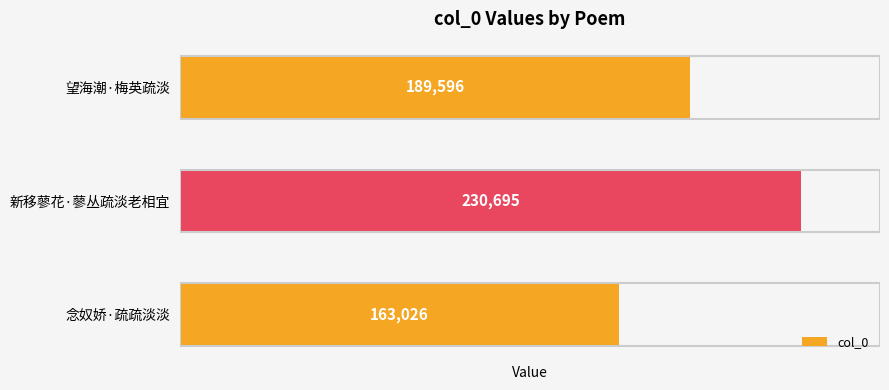

Reading top to bottom, extract all data points from this chart.

189596	230695	163026